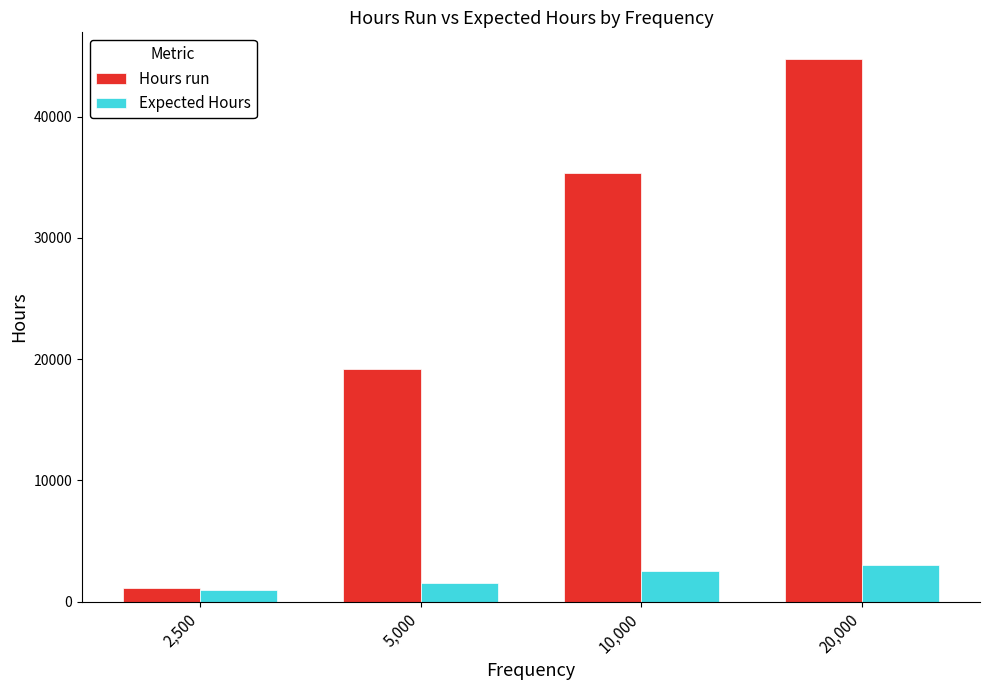

Which series has the largest range (max minus min)?

Hours run